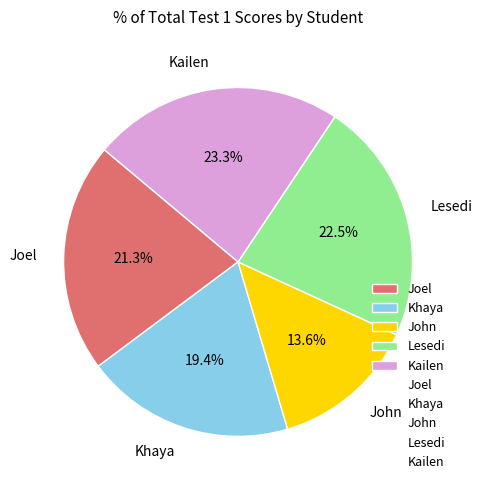

Rank the categories by value from lowest to highest.

John, Khaya, Joel, Lesedi, Kailen